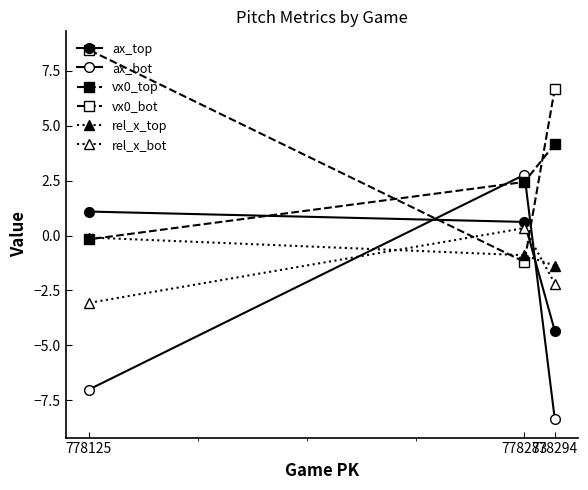

Between 778294 and 778125, which is larger?

778125